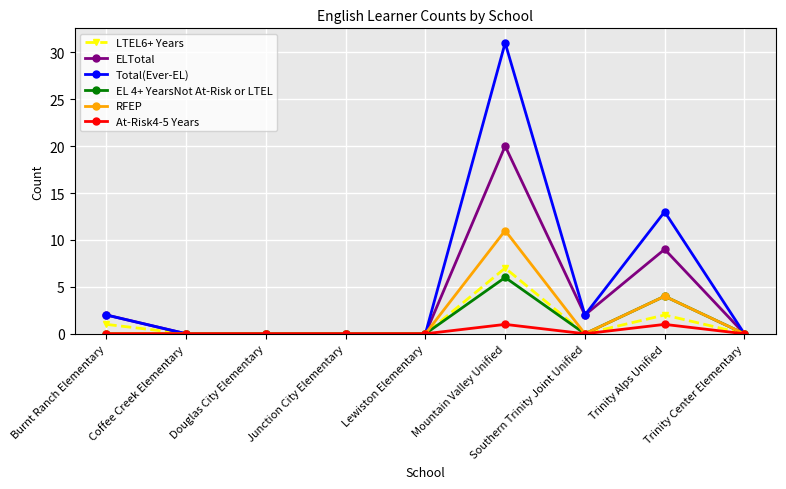

How many categories are shown in the chart?

9